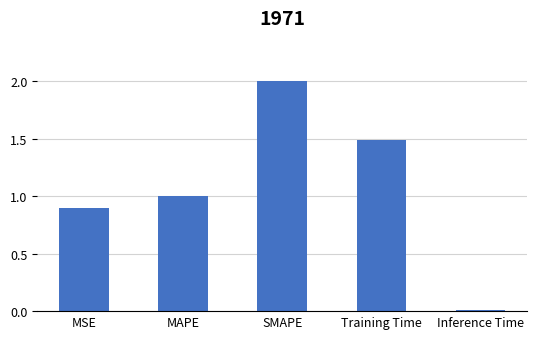

Read the value at MSE.

0.9